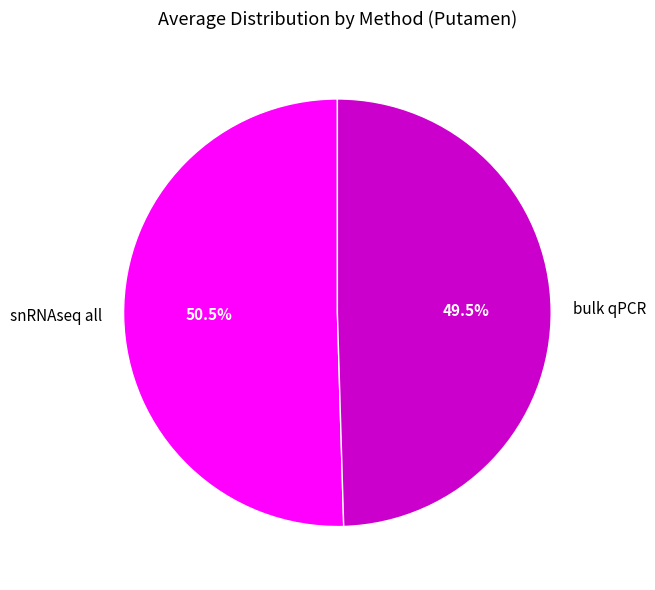

Is there a majority slice in this chart?

Yes